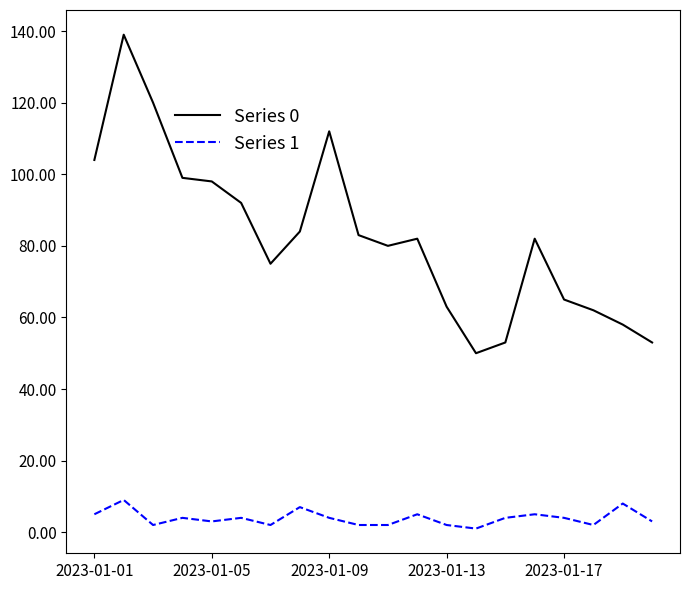

Which series has the widest spread of values?

Series 0